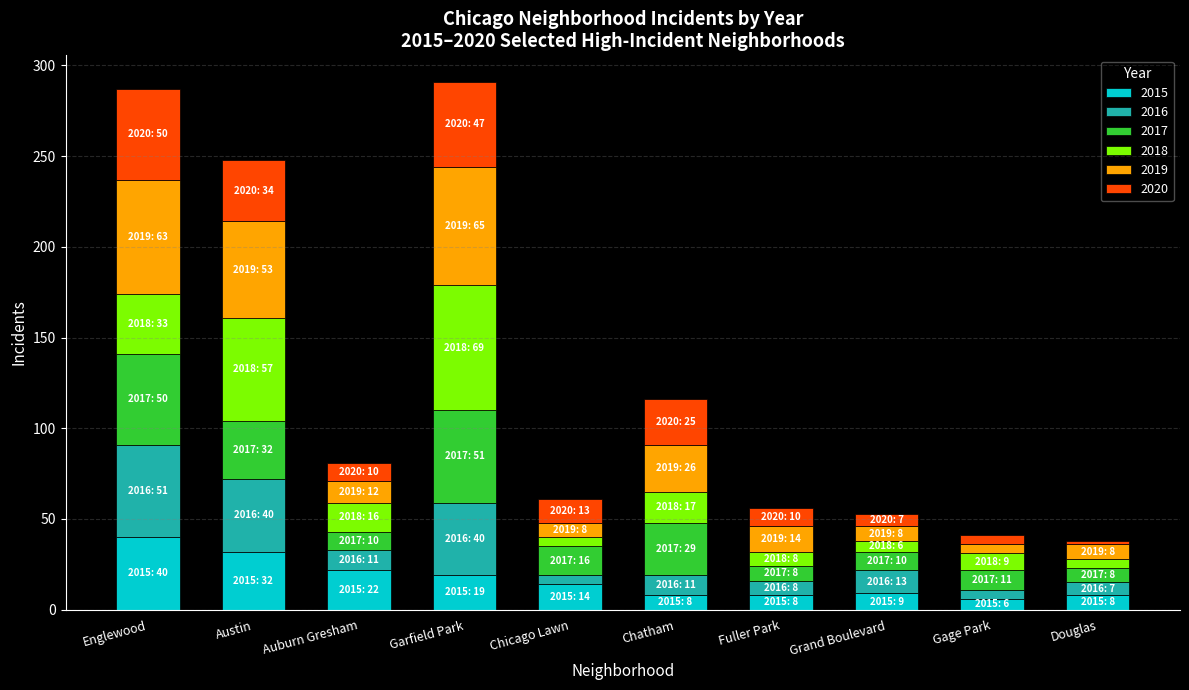

What is the approximate value of 2015 at Fuller Park, to the nearest 10?

10